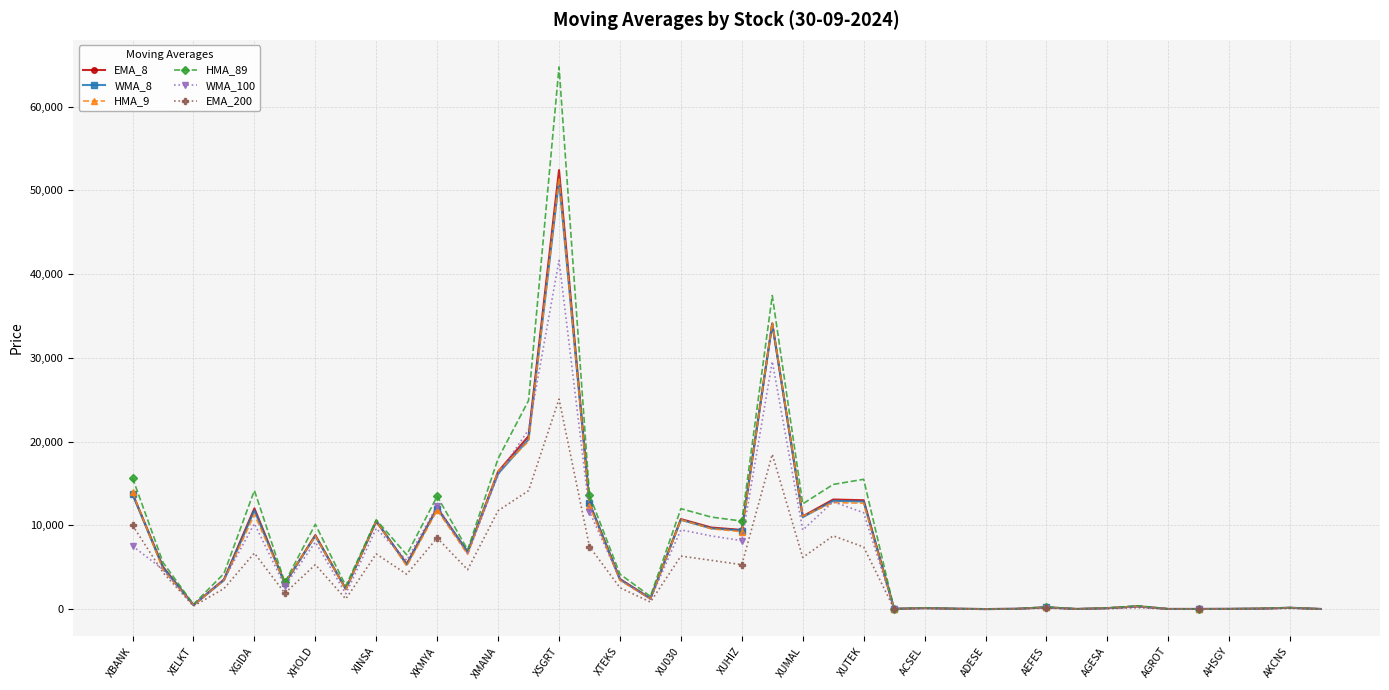

Does the chart have visible grid lines?

Yes